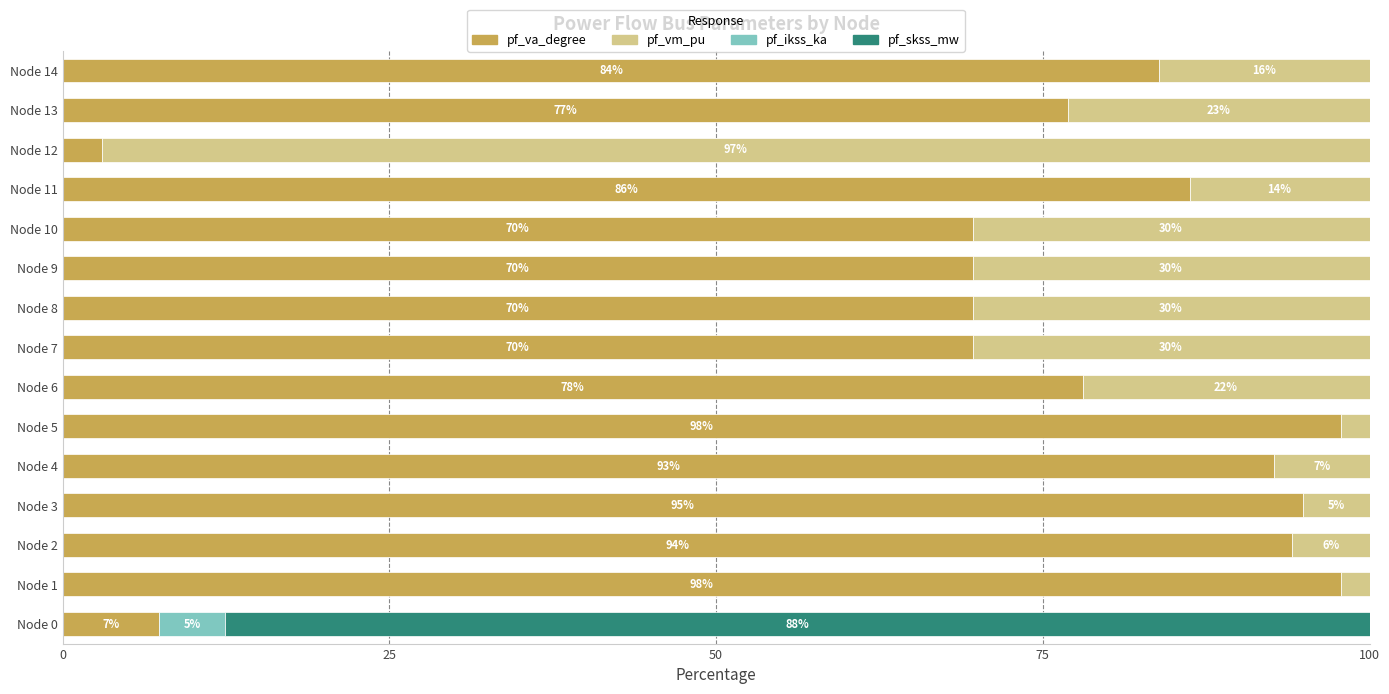

What is the sum of the pf_va_degree values at Node 13 and Node 0?

84.3